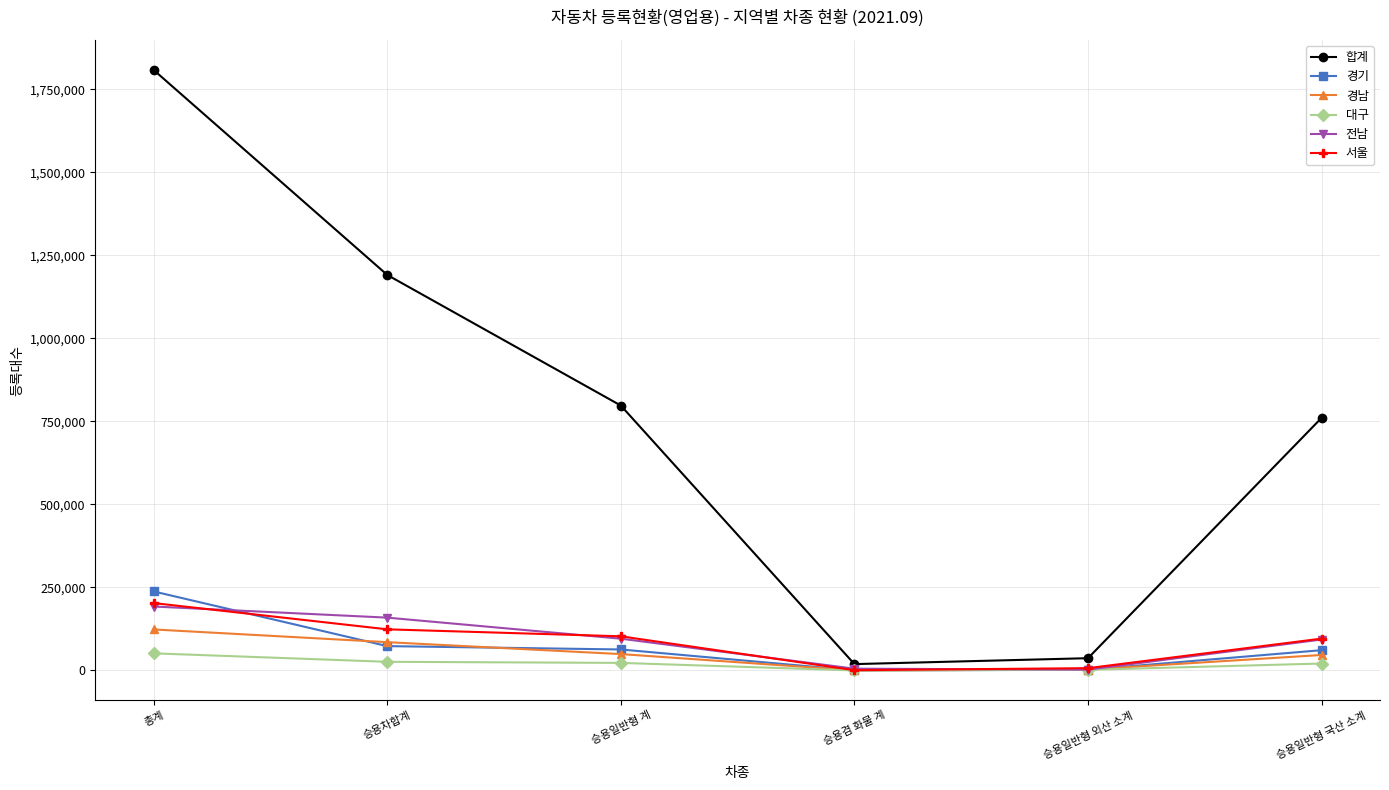

What is the difference between the highest and lowest values at 승용일반형 계?

774906